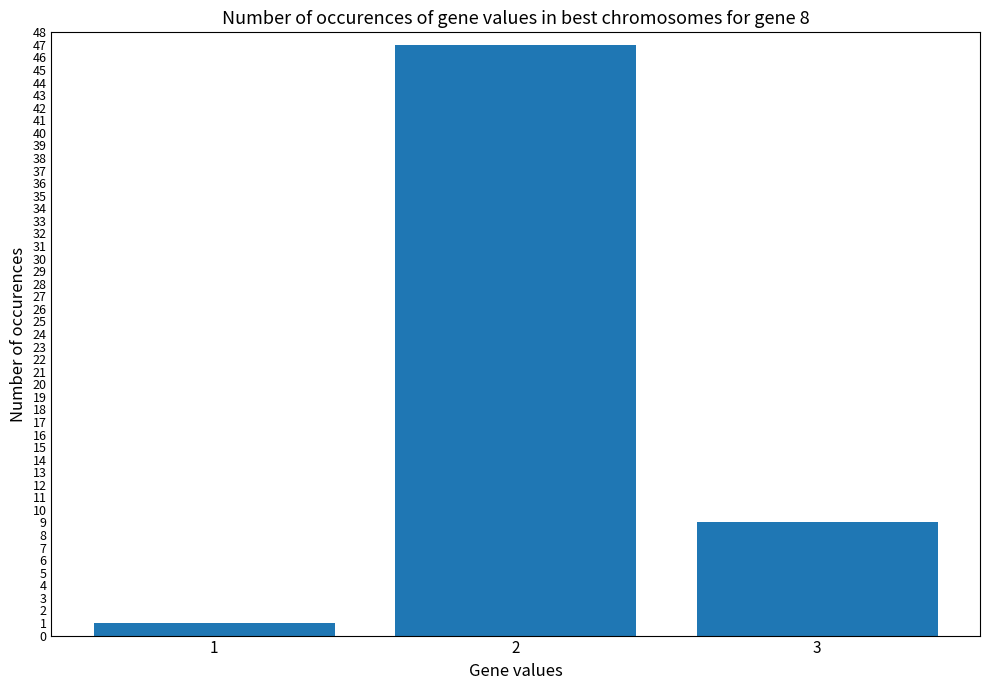

Count the number of categories in the chart.

3